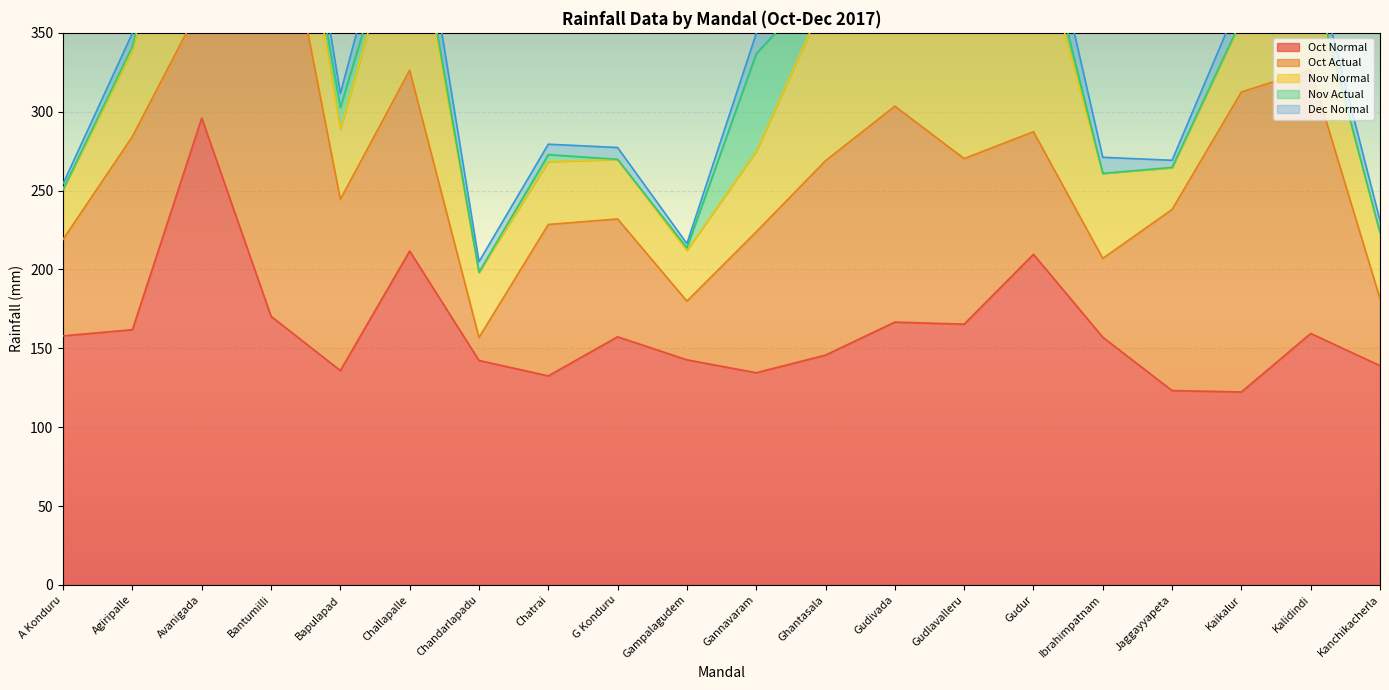

Reading right to left, transcribe all the data shown in this chart.

Oct Normal: Kanchikacherla=139.0	Kalidindi=159.4	Kaikalur=122.3	Jaggayyapeta=123.2	Ibrahimpatnam=157.0	Gudur=209.6	Gudlavalleru=165.3	Gudivada=166.6	Ghantasala=145.7	Gannavaram=134.5	Gampalagudem=142.7	G Konduru=157.3	Chatrai=132.5	Chandarlapadu=142.3	Challapalle=211.7	Bapulapad=135.9	Bantumilli=170.3	Avanigada=296.0	Agiripalle=161.8	A Konduru=157.9
Oct Actual: Kanchikacherla=42.4	Kalidindi=167.1	Kaikalur=190.2	Jaggayyapeta=114.8	Ibrahimpatnam=50.0	Gudur=77.7	Gudlavalleru=105.0	Gudivada=136.9	Ghantasala=123.2	Gannavaram=89.3	Gampalagudem=37.2	G Konduru=74.7	Chatrai=96.0	Chandarlapadu=14.5	Challapalle=114.6	Bapulapad=108.5	Bantumilli=299.6	Avanigada=72.7	Agiripalle=122.5	A Konduru=61.2
Nov Normal: Kanchikacherla=41.8	Kalidindi=61.8	Kaikalur=45.4	Jaggayyapeta=26.4	Ibrahimpatnam=53.9	Gudur=135.5	Gudlavalleru=81.4	Gudivada=81.7	Ghantasala=103.3	Gannavaram=51.0	Gampalagudem=32.1	G Konduru=37.7	Chatrai=39.8	Chandarlapadu=41.4	Challapalle=115.9	Bapulapad=44.5	Bantumilli=80.7	Avanigada=148.3	Agiripalle=55.2	A Konduru=31.6
Nov Actual: Kanchikacherla=0.1	Kalidindi=0.5	Kaikalur=0.4	Jaggayyapeta=0.3	Ibrahimpatnam=0.0	Gudur=14.8	Gudlavalleru=0.0	Gudivada=0.2	Ghantasala=12.2	Gannavaram=62.0	Gampalagudem=1.7	G Konduru=0.1	Chatrai=4.5	Chandarlapadu=0.0	Challapalle=7.5	Bapulapad=13.7	Bantumilli=0.3	Avanigada=15.6	Agiripalle=1.8	A Konduru=0.2
Dec Normal: Kanchikacherla=7.6	Kalidindi=14.1	Kaikalur=14.8	Jaggayyapeta=4.5	Ibrahimpatnam=10.2	Gudur=25.5	Gudlavalleru=19.3	Gudivada=19.3	Ghantasala=23.2	Gannavaram=12.8	Gampalagudem=2.7	G Konduru=7.5	Chatrai=6.6	Chandarlapadu=6.7	Challapalle=25.8	Bapulapad=9.0	Bantumilli=29.2	Avanigada=34.6	Agiripalle=8.6	A Konduru=3.5